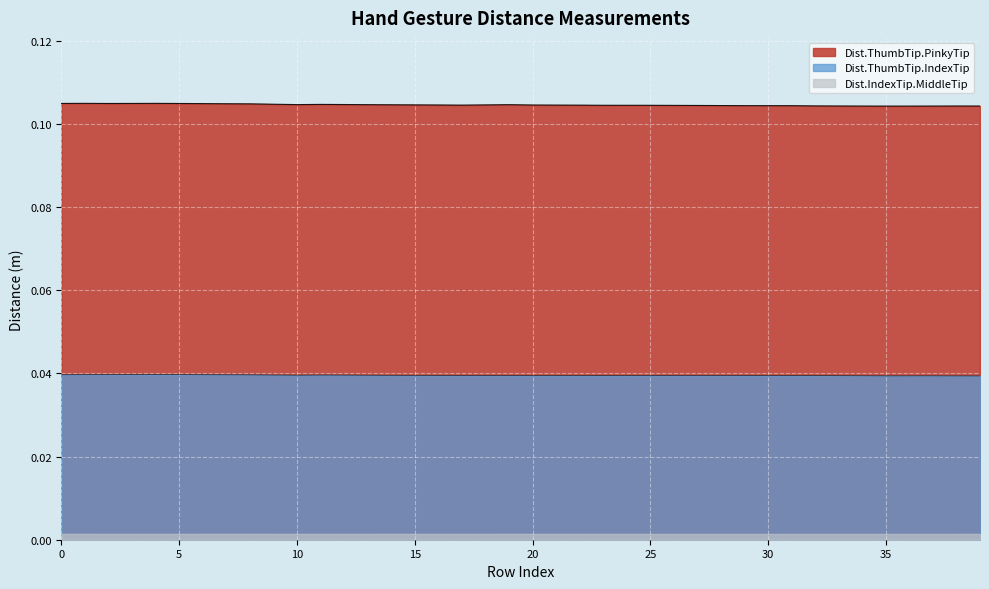

True or false: Dist.ThumbTip.IndexTip has more than 2 points higher than both neighbors.

True